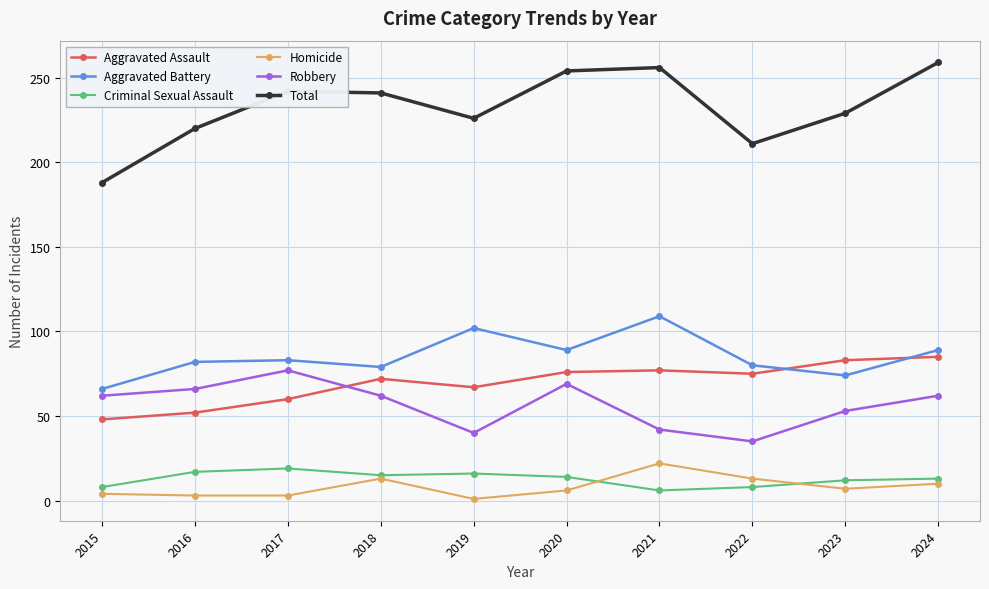

At how many categories does at least one series exceed 99?

10